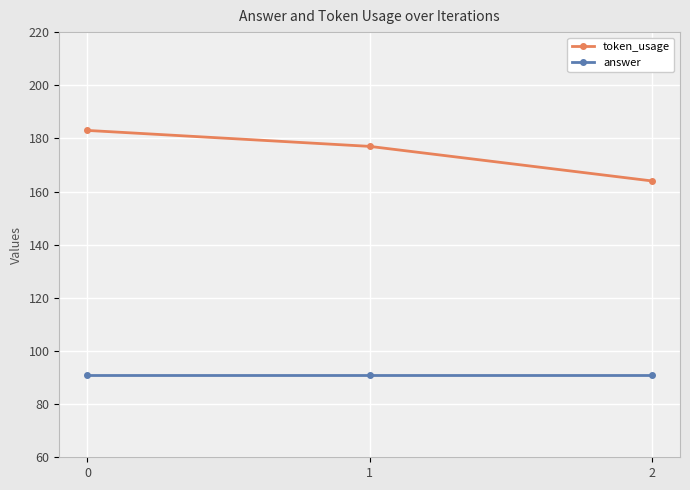

What is the average value of the token_usage series?

175